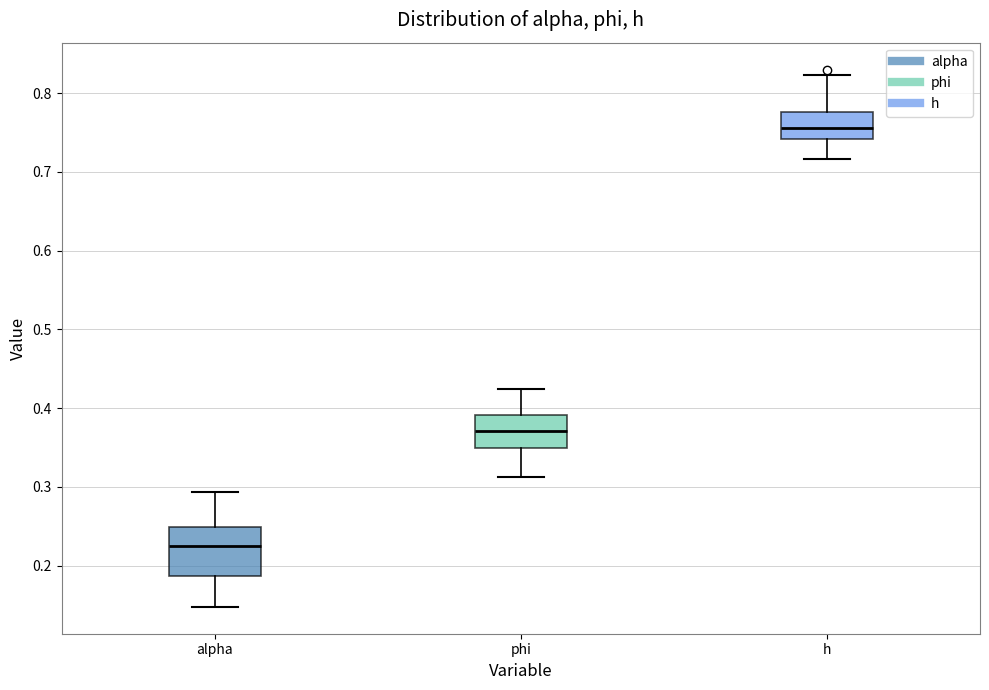

Which box's median line is the highest?

h